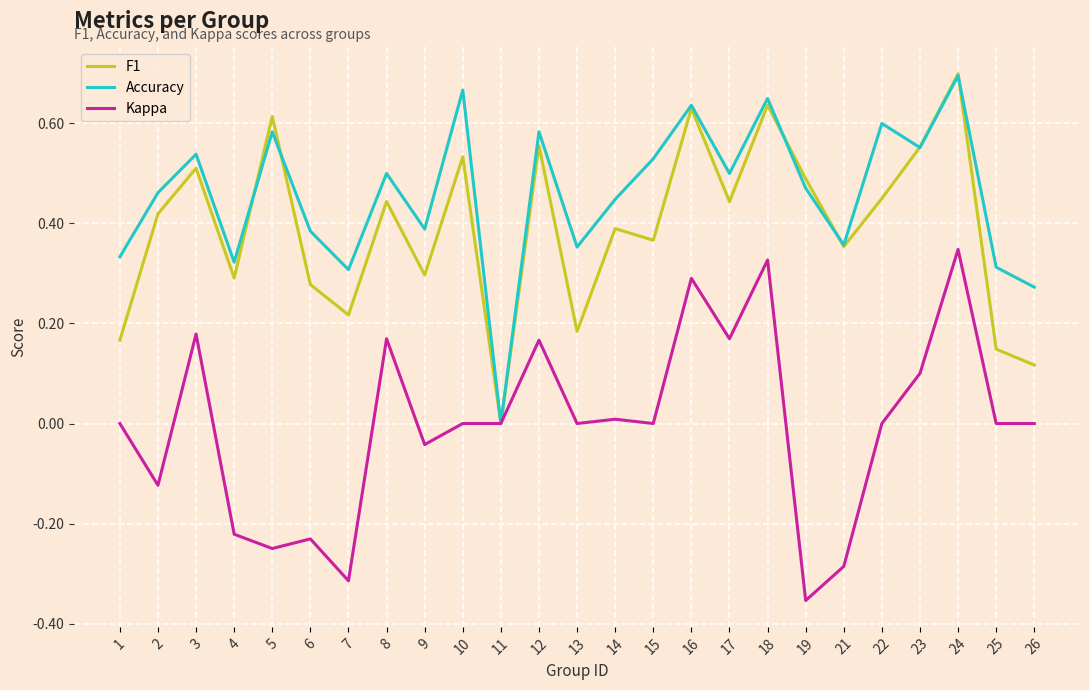

True or false: F1 has a value of 0.5 at 10.

True